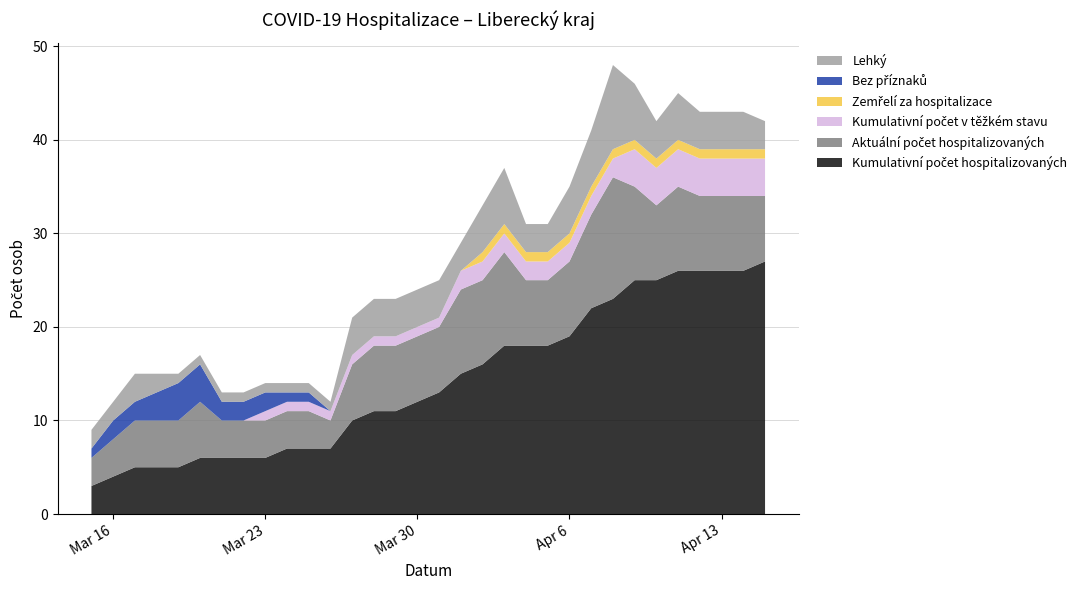

Reading left to right, transcribe all the data shown in this chart.

Kumulativní počet hospitalizovaných: 3	4	5	5	5	6	6	6	6	7	7	7	10	11	11	12	13	15	16	18	18	18	19	22	23	25	25	26	26	26	26	27
Aktuální počet hospitalizovaných: 3	4	5	5	5	6	4	4	4	4	4	3	6	7	7	7	7	9	9	10	7	7	8	10	13	10	8	9	8	8	8	7
Kumulativní počet v těžkém stavu: 0	0	0	0	0	0	0	0	1	1	1	1	1	1	1	1	1	2	2	2	2	2	2	2	2	4	4	4	4	4	4	4
Zemřelí za hospitalizace: 0	0	0	0	0	0	0	0	0	0	0	0	0	0	0	0	0	0	1	1	1	1	1	1	1	1	1	1	1	1	1	1
Bez příznaků: 1	2	2	3	4	4	2	2	2	1	1	0	0	0	0	0	0	0	0	0	0	0	0	0	0	0	0	0	0	0	0	0
Lehký: 2	2	3	2	1	1	1	1	1	1	1	1	4	4	4	4	4	3	5	6	3	3	5	6	9	6	4	5	4	4	4	3